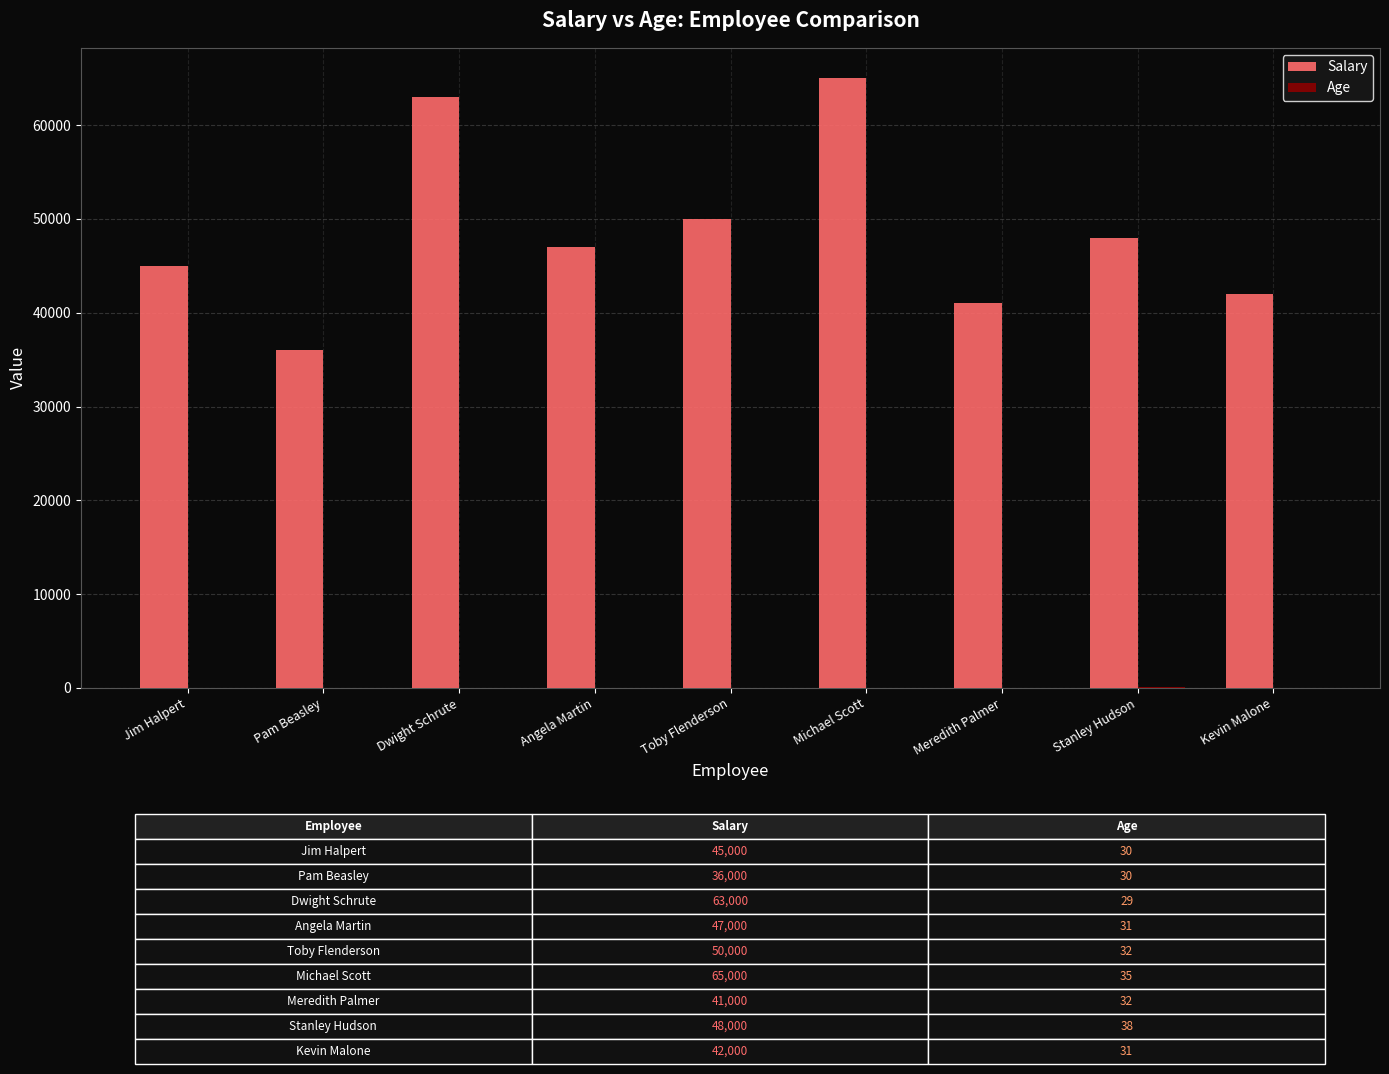

Count the number of data series in this chart.

2